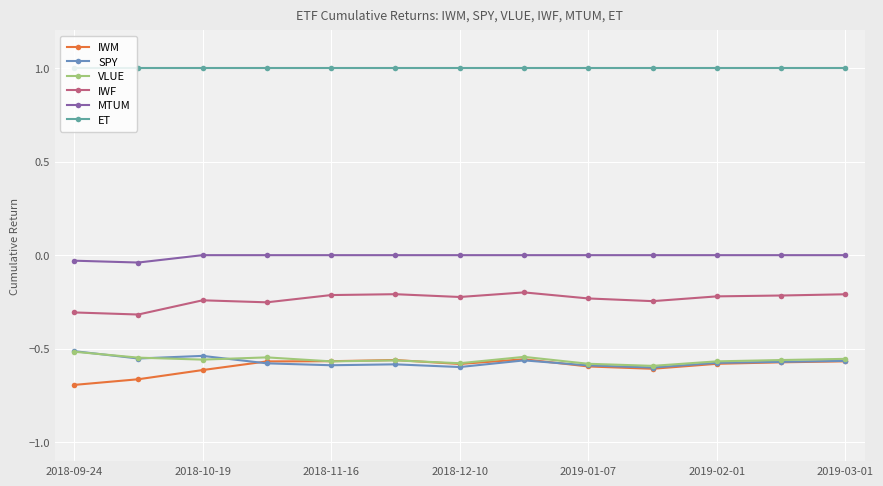

Which series has the largest total across all categories?

ET